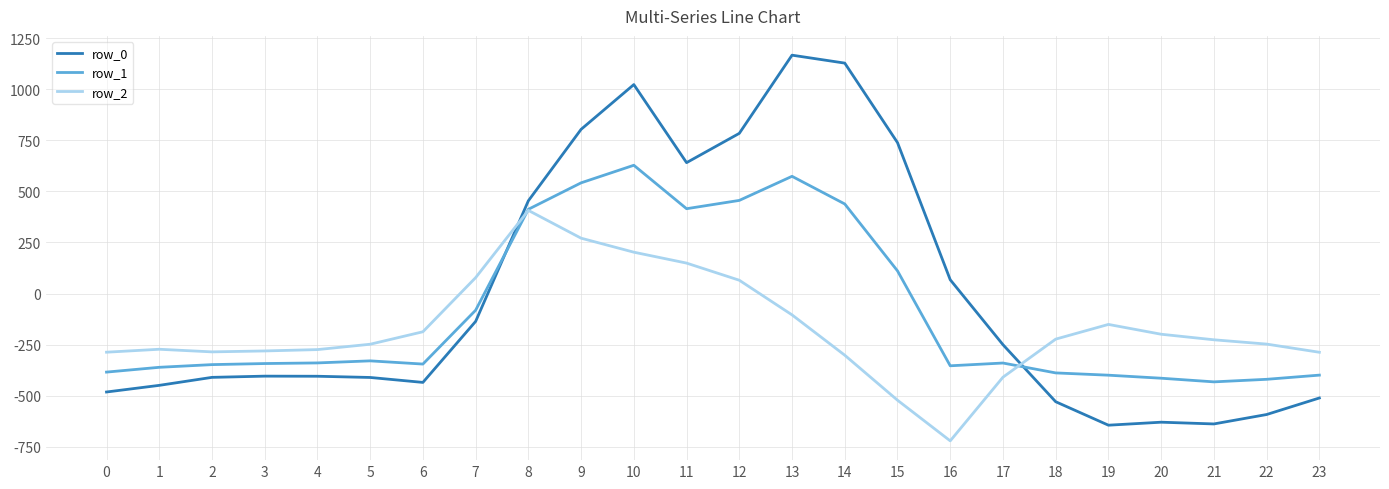

Where do row_0 and row_1 first cross each other?

7 and 8